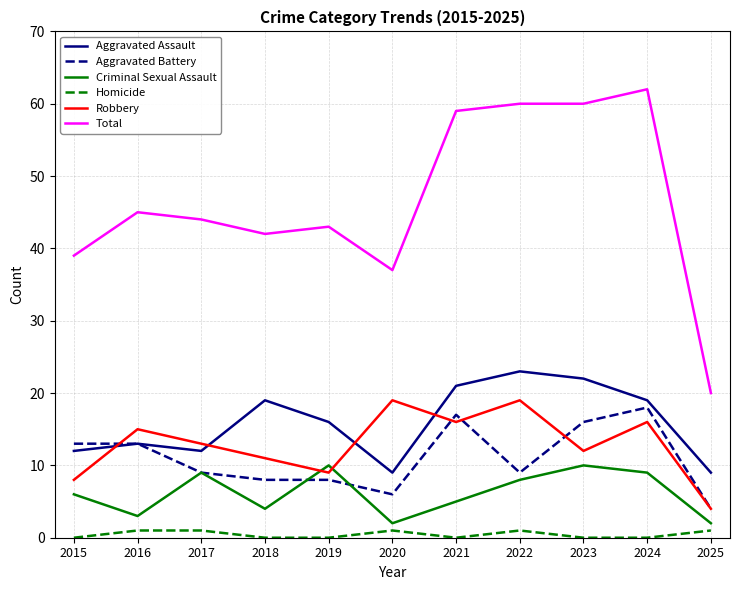

Reading left to right, list all the values displayed in this chart.

Aggravated Assault: 2015=12	2016=13	2017=12	2018=19	2019=16	2020=9	2021=21	2022=23	2023=22	2024=19	2025=9
Aggravated Battery: 2015=13	2016=13	2017=9	2018=8	2019=8	2020=6	2021=17	2022=9	2023=16	2024=18	2025=4
Criminal Sexual Assault: 2015=6	2016=3	2017=9	2018=4	2019=10	2020=2	2021=5	2022=8	2023=10	2024=9	2025=2
Homicide: 2015=0	2016=1	2017=1	2018=0	2019=0	2020=1	2021=0	2022=1	2023=0	2024=0	2025=1
Robbery: 2015=8	2016=15	2017=13	2018=11	2019=9	2020=19	2021=16	2022=19	2023=12	2024=16	2025=4
Total: 2015=39	2016=45	2017=44	2018=42	2019=43	2020=37	2021=59	2022=60	2023=60	2024=62	2025=20